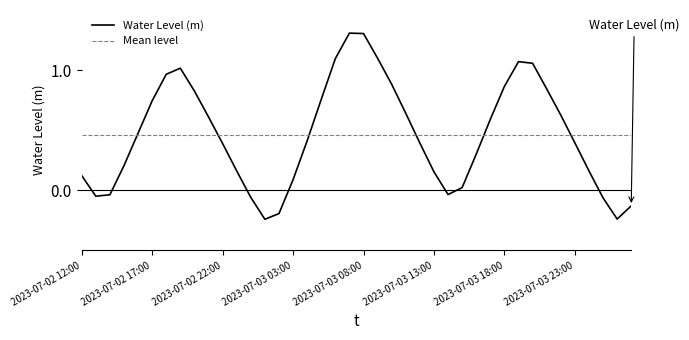

How many interior local valleys (lower than both neighbors) does the data have?

4